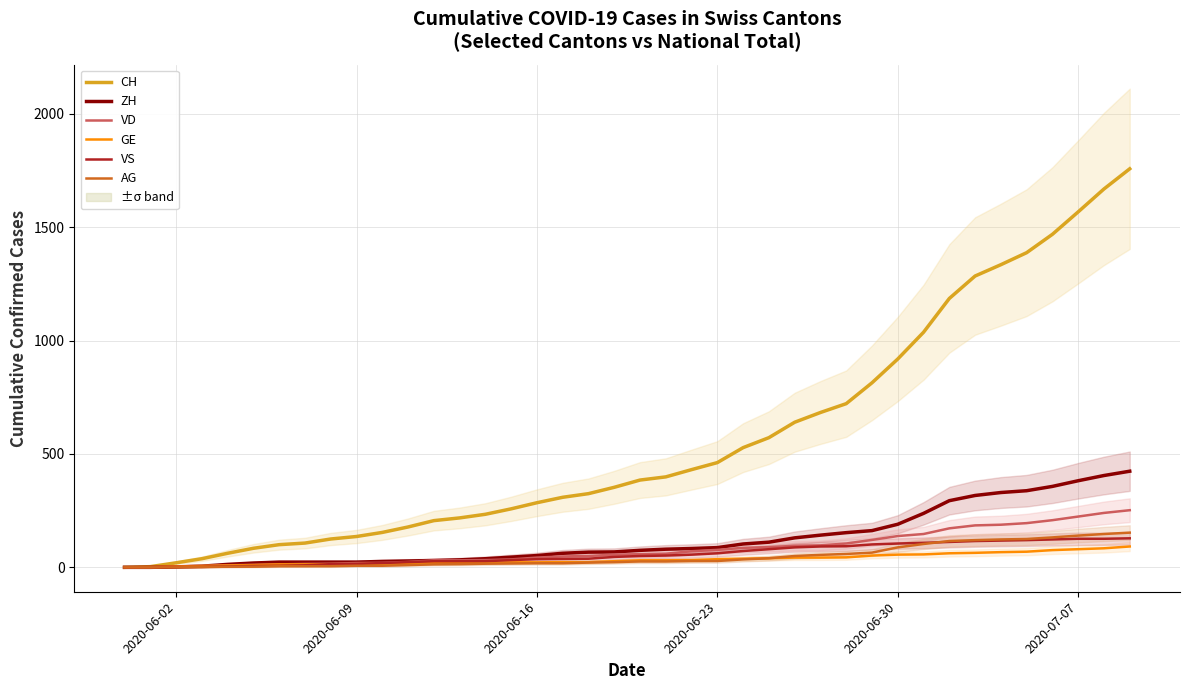

What is the maximum value for AG?

153